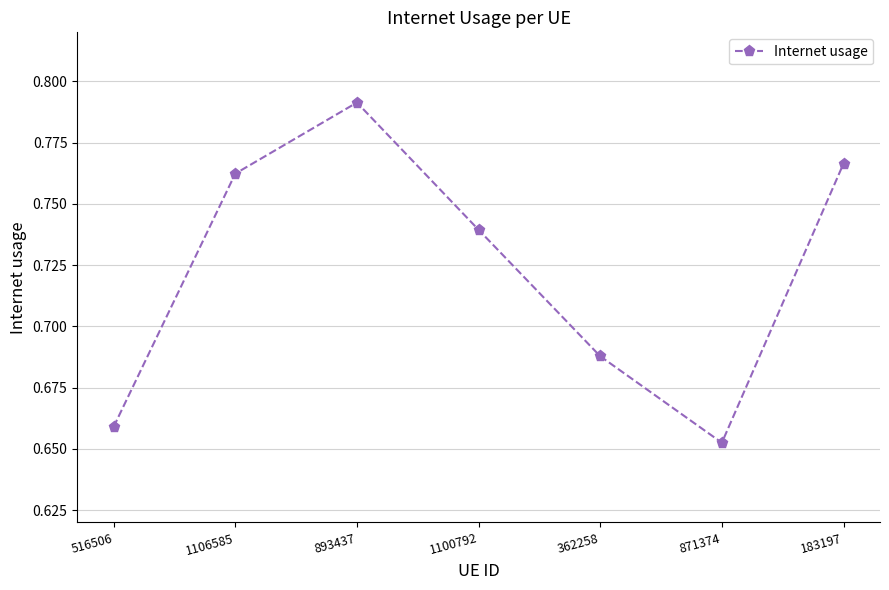

What is the change in value from 1106585 to 362258?

-0.1